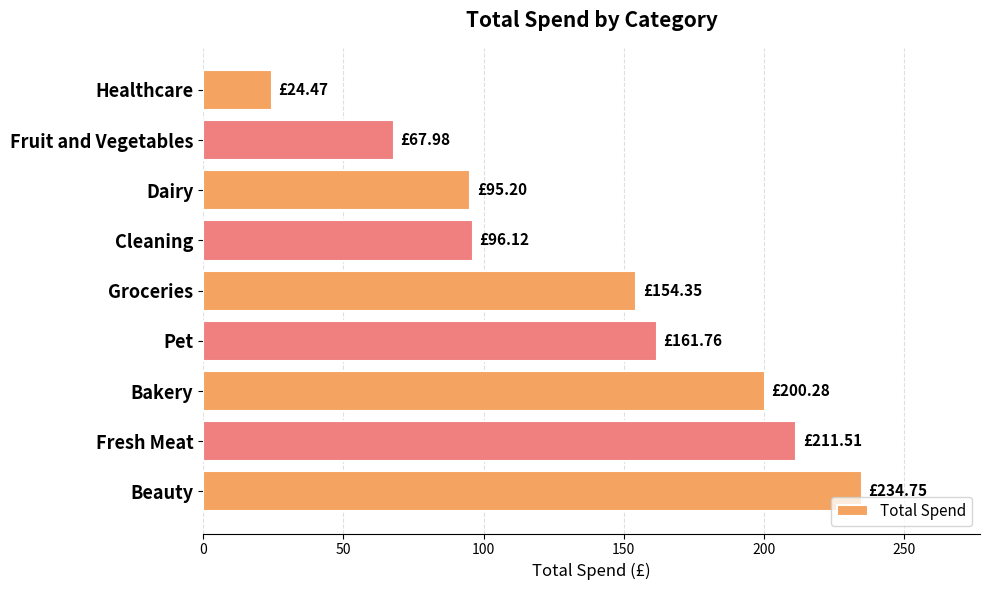

Where is the data nearest to the value 129?

Groceries